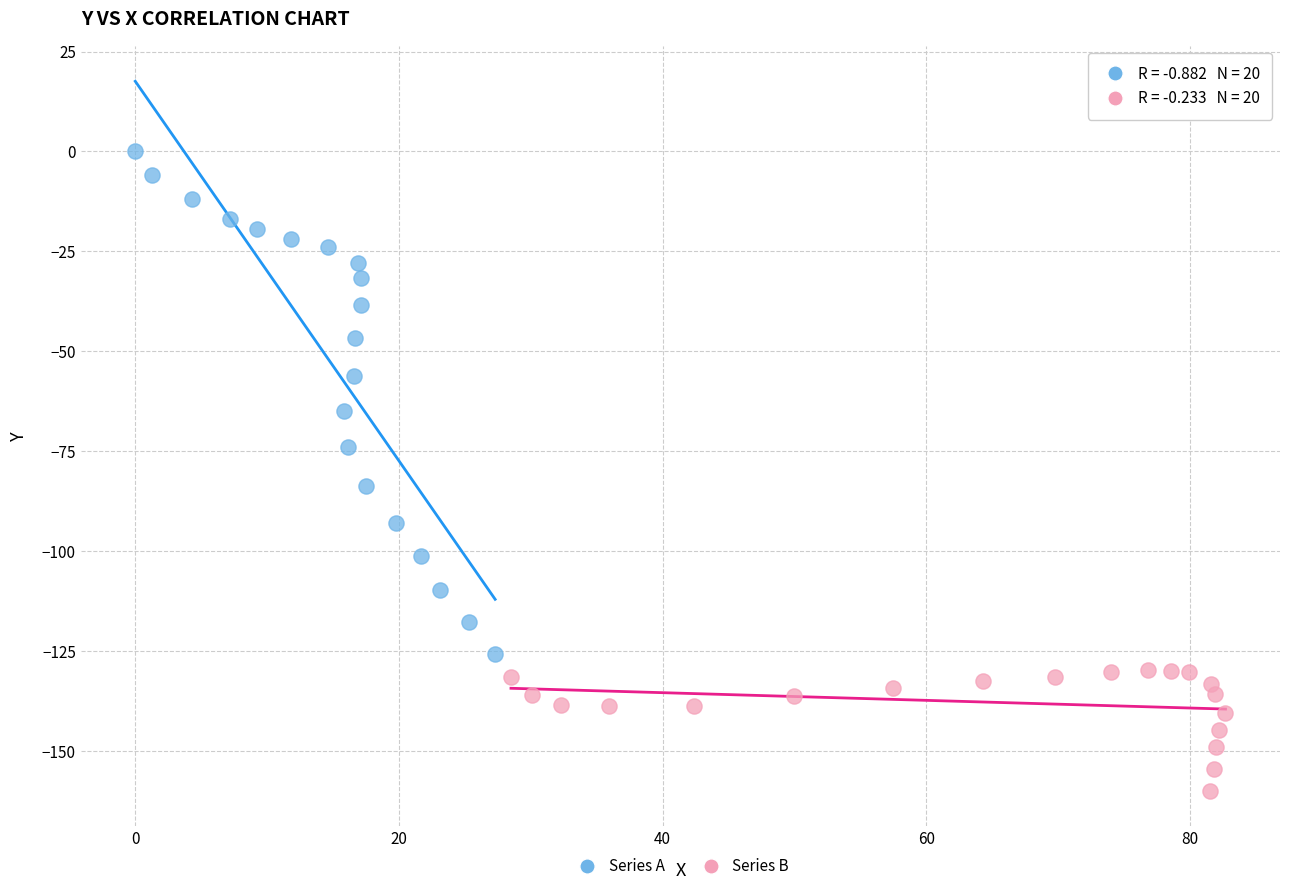

Which series contains the lowest Y value?

Series B